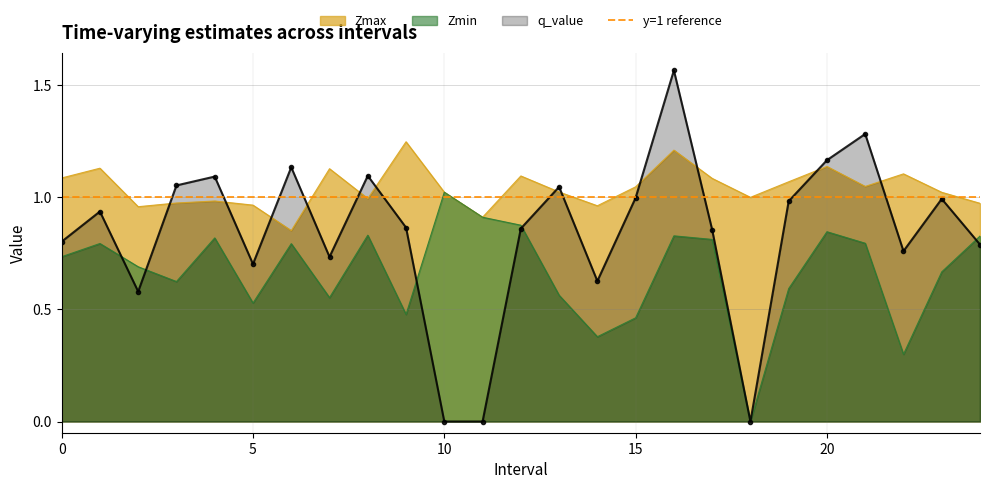

Rank the series by their maximum value, from lowest to highest.

Zmin, Zmax, q_value